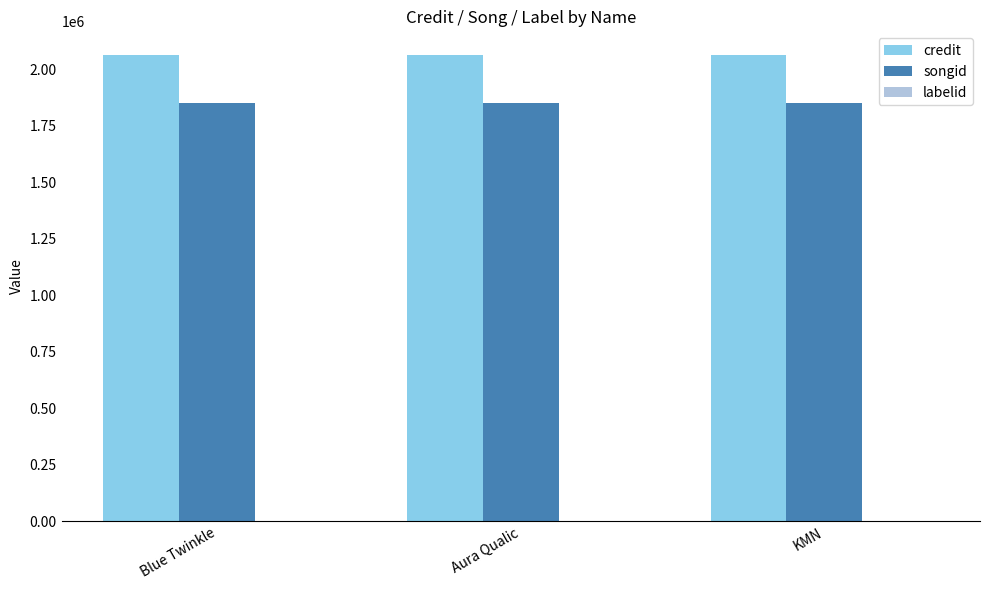

What is the greatest value displayed?

2064874